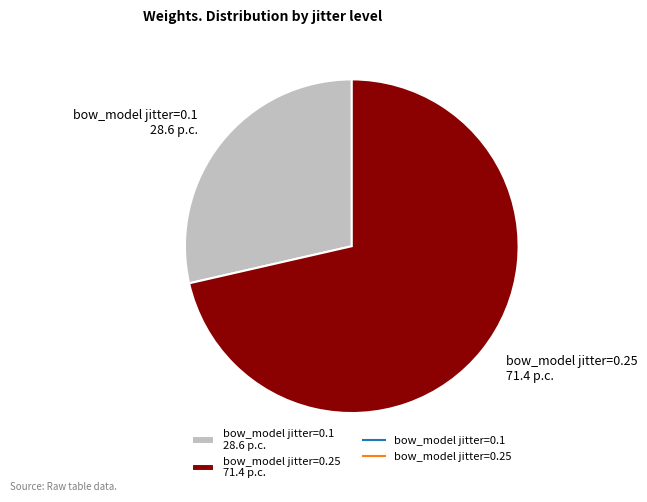

What is the majority slice?

bow_model jitter=0.25